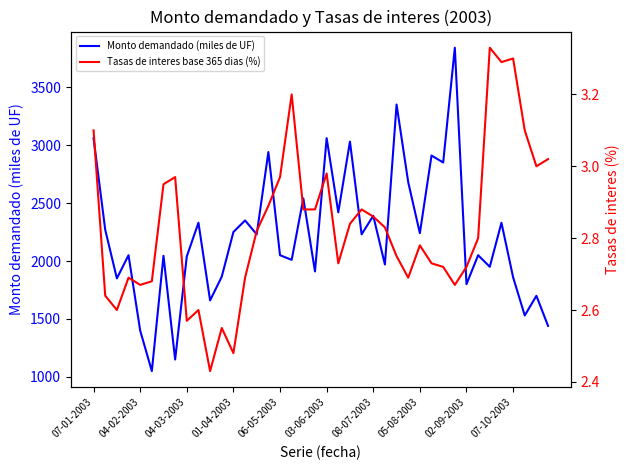

True or false: Tasas de interes base 365 dias (%) and Monto demandado (miles de UF) cross at least once.

False